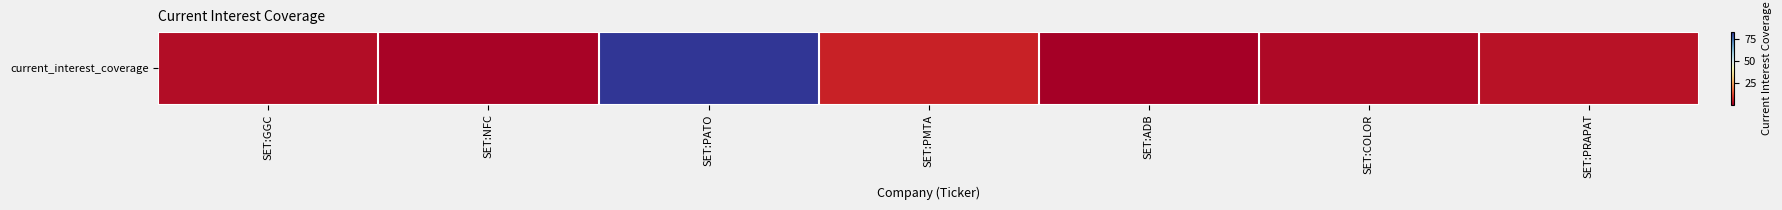

What is the change in value from SET:PATO to SET:PRAPAT?

-78.7